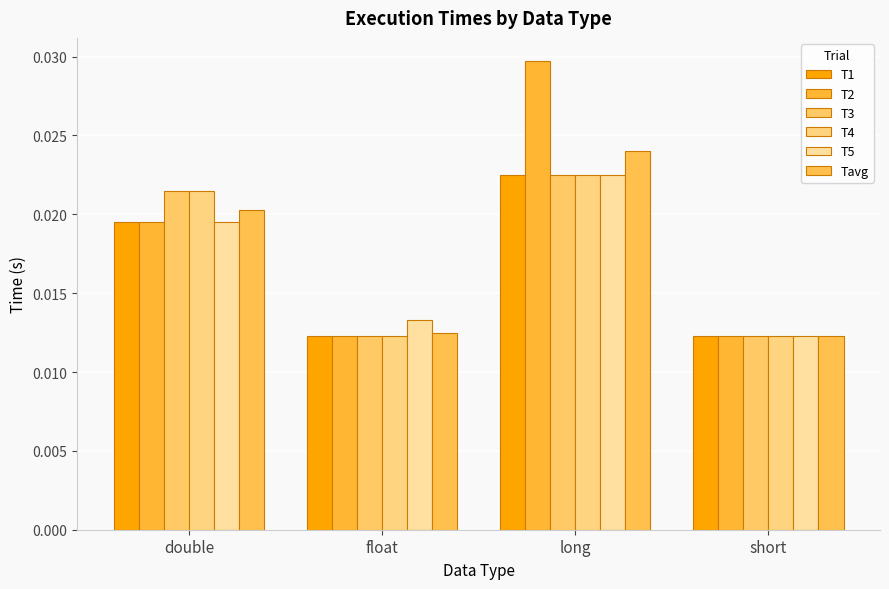

Is the value of T5 at float greater than the value of T2 at long?

No